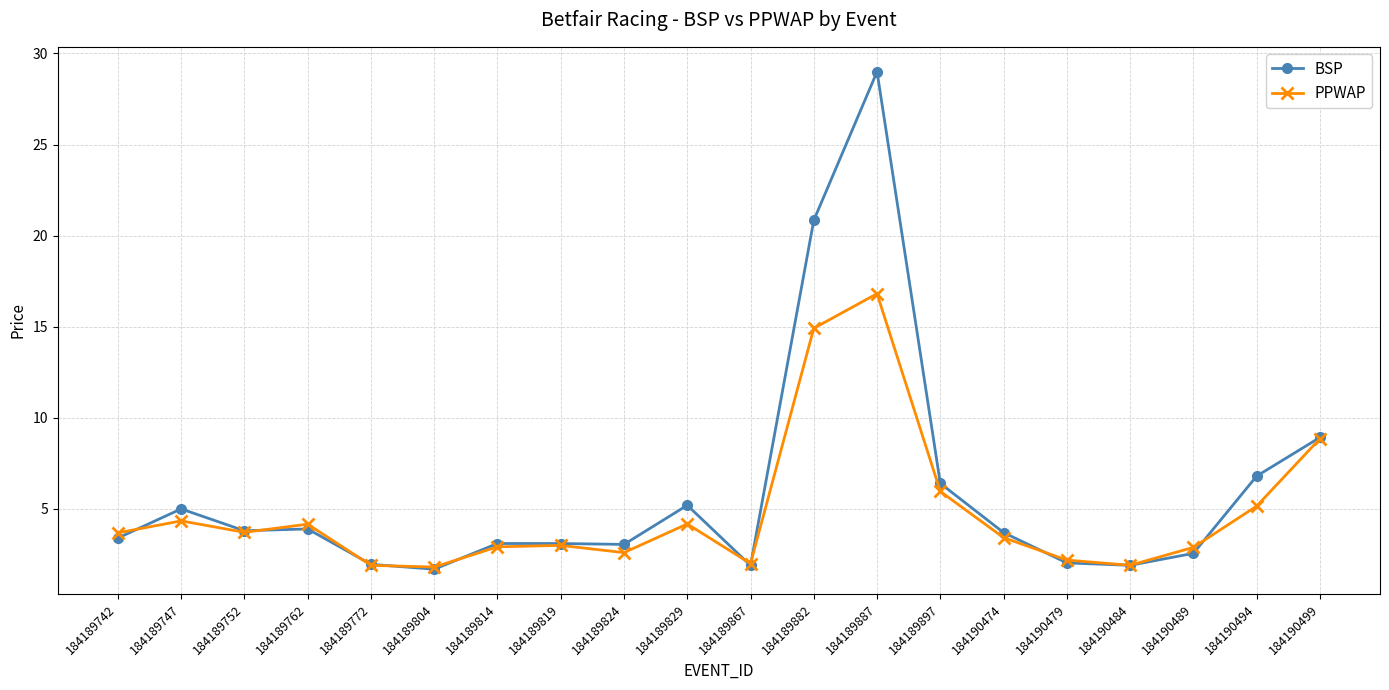

List the series in order of their peak value, lowest first.

PPWAP, BSP